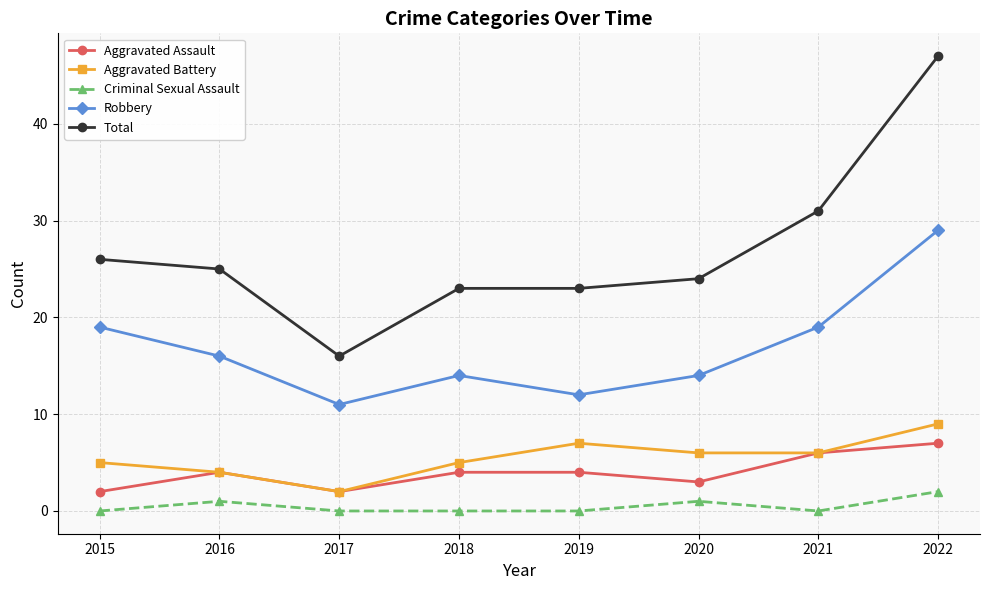

Which series has the largest total across all categories?

Total